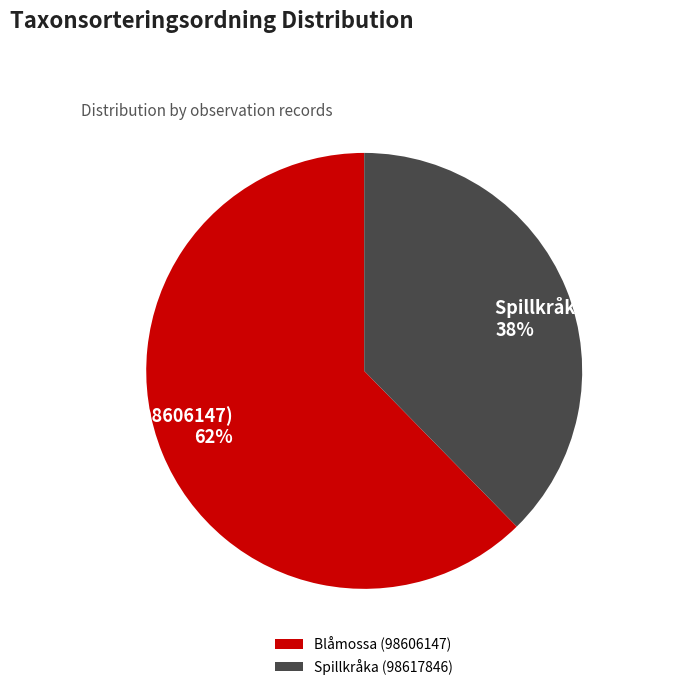

To the nearest percent, what is the average slice percentage?

50%